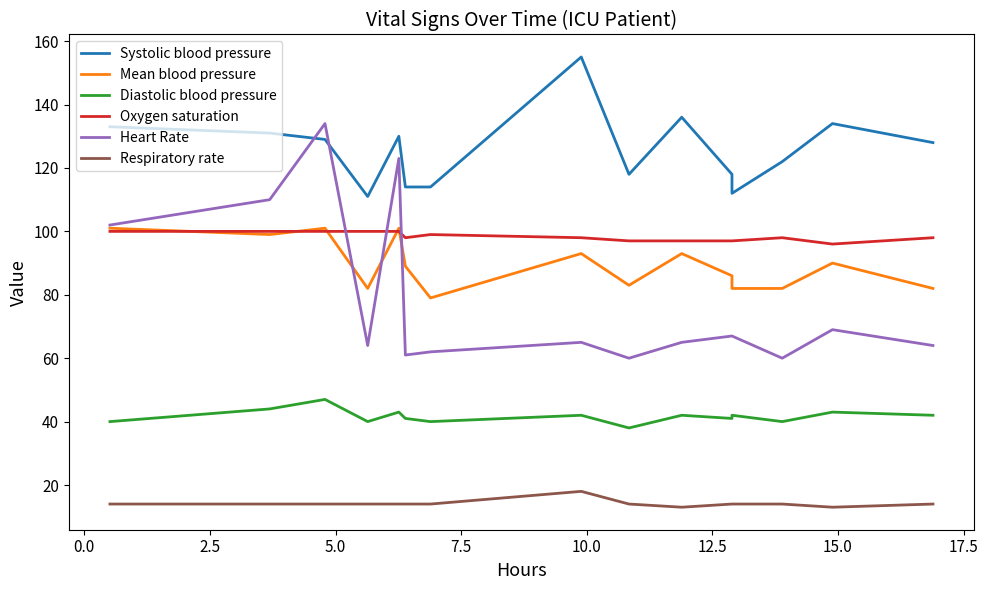

What is the difference between the maximum and second lowest values in the Heart Rate series?

74